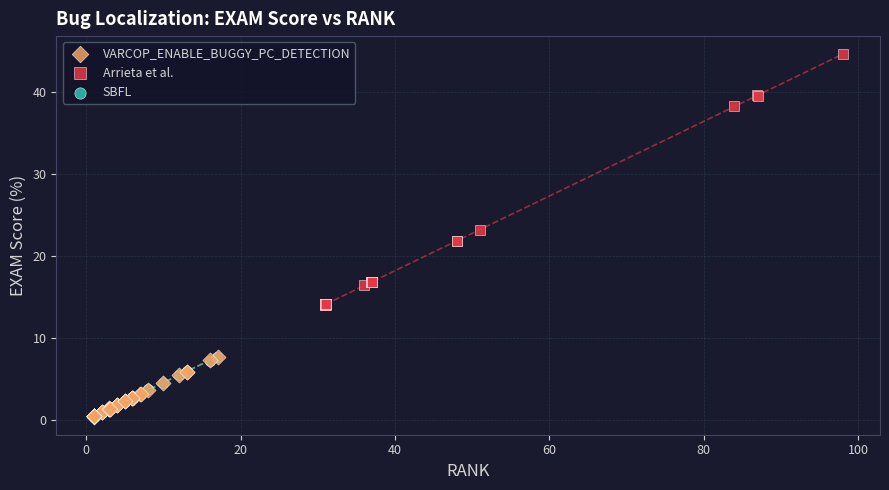

Which series reaches the maximum Y coordinate?

Arrieta et al.